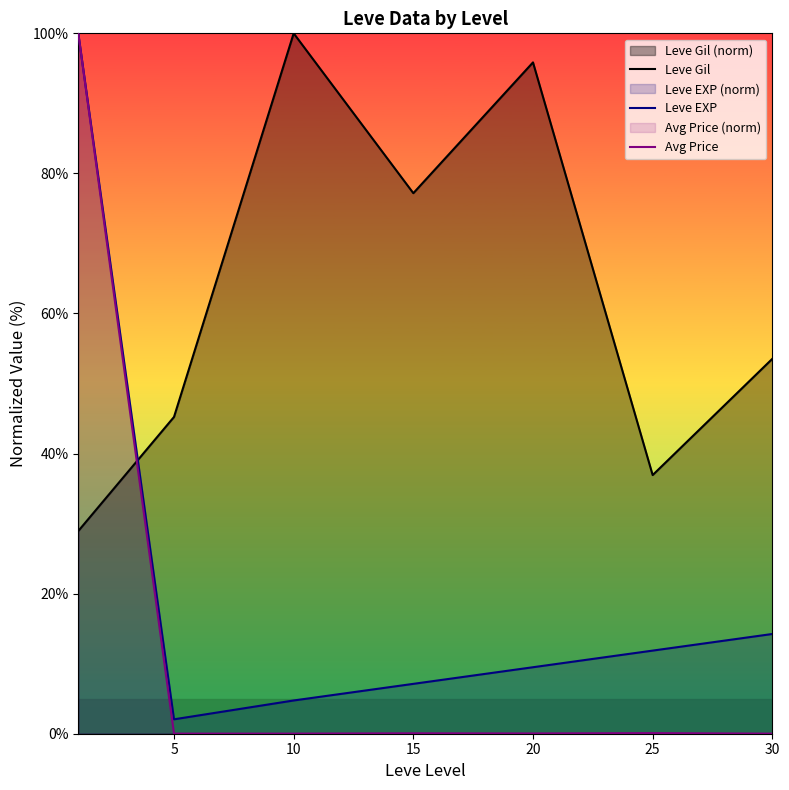

What is the value of the Avg Price point at the 4th from the left?

0.1